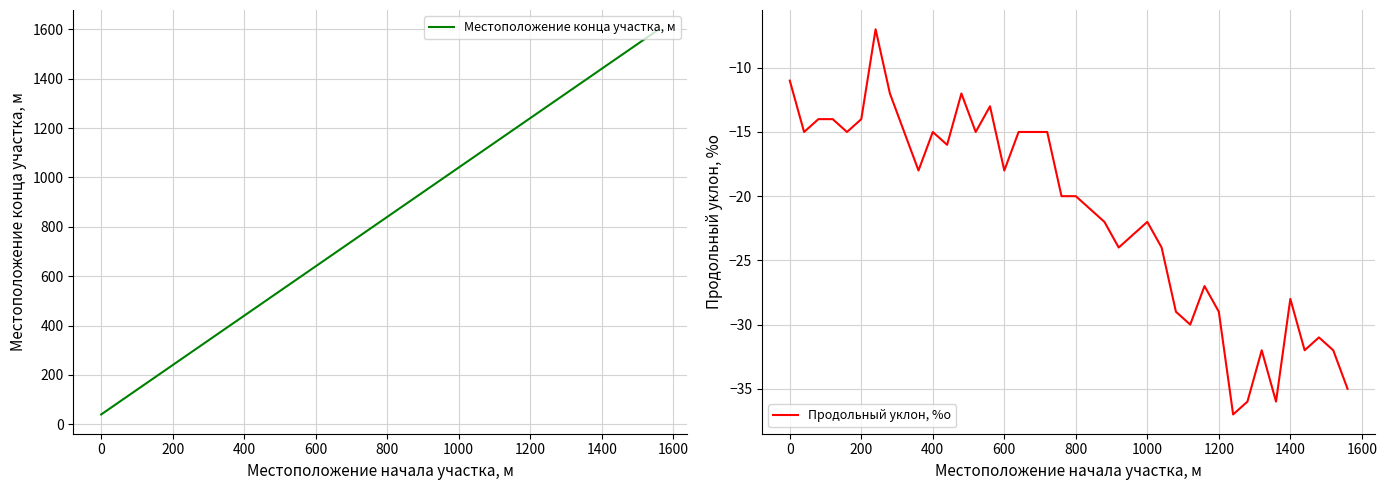

True or false: Местоположение конца участка, м and Продольный уклон, %о cross at least once.

False